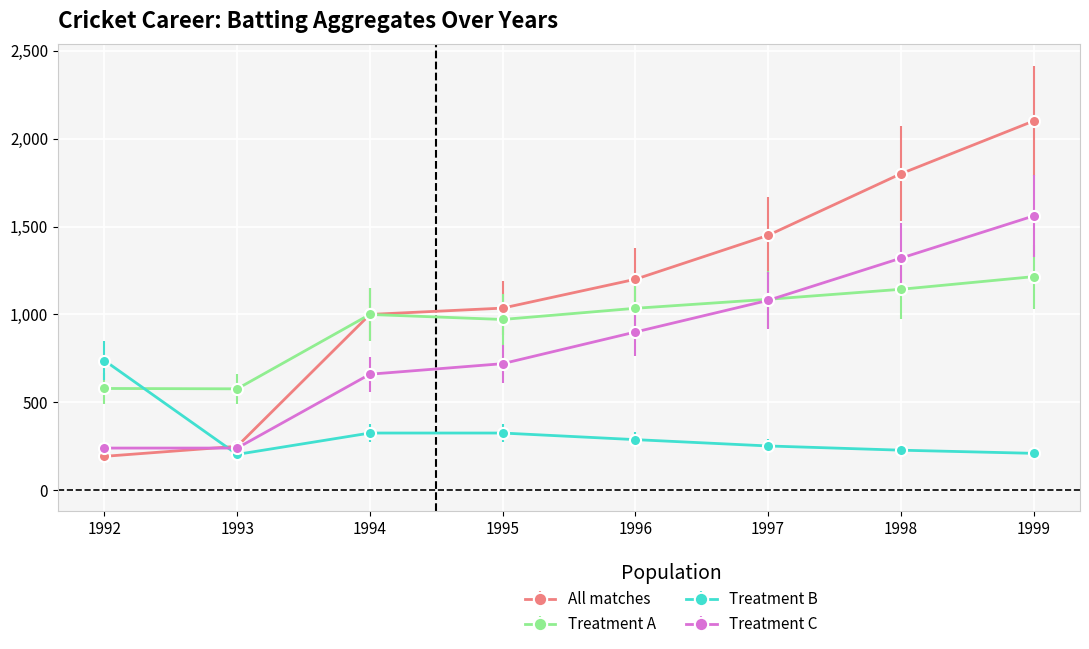

What is the smallest value displayed?

193.0